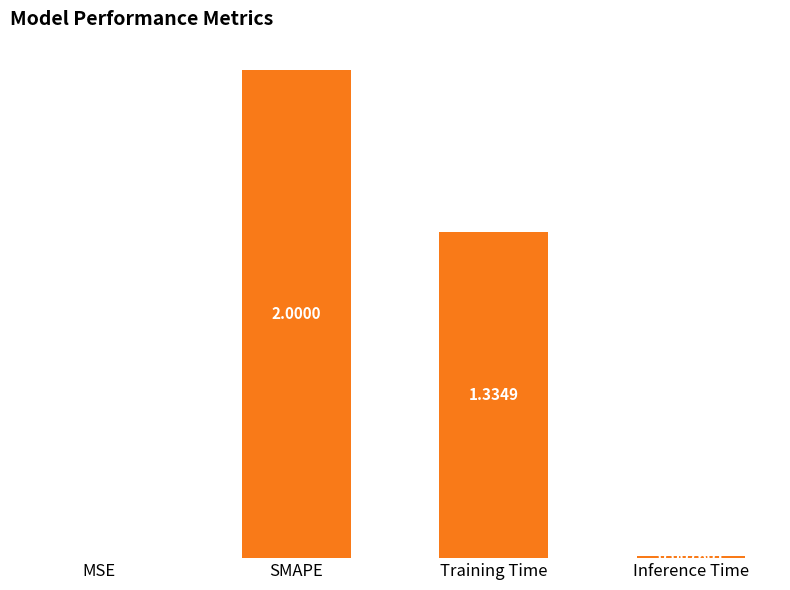

Where does the data first go above 1?

SMAPE